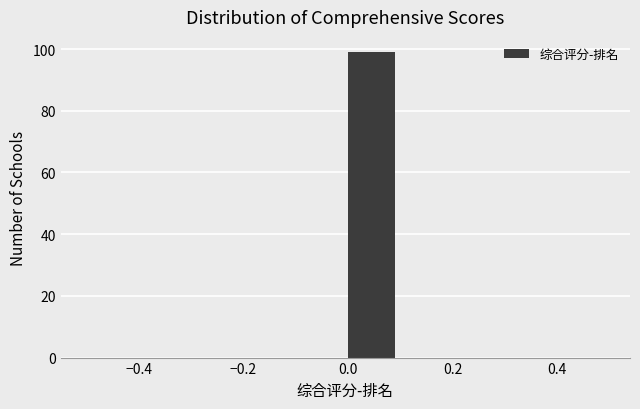

What is the height of the bar covering 0.0 to 0.1 on the x-axis? The values are not printed on the chart, so give them approximately, as read against the axis.

100